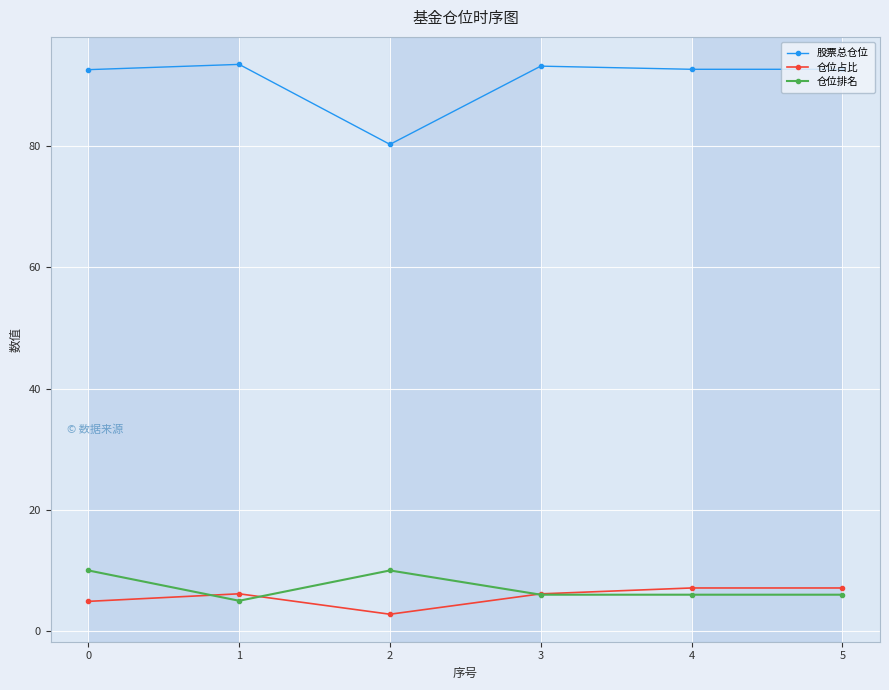

Is the value of 仓位排名 at 1 greater than the value of 股票总仓位 at 5?

No